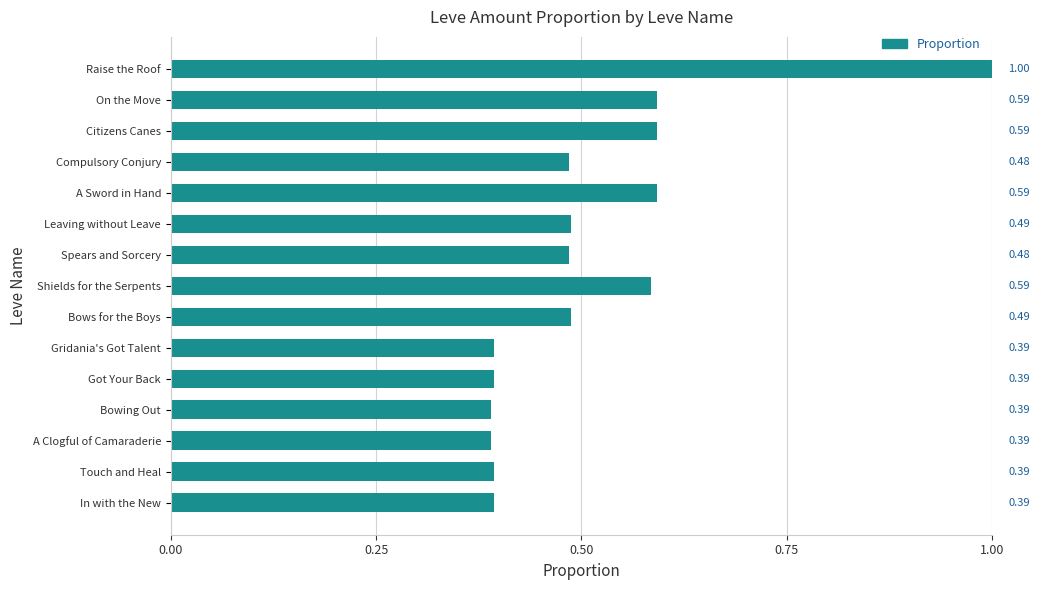

Which label corresponds to the largest value in the chart?

Raise the Roof